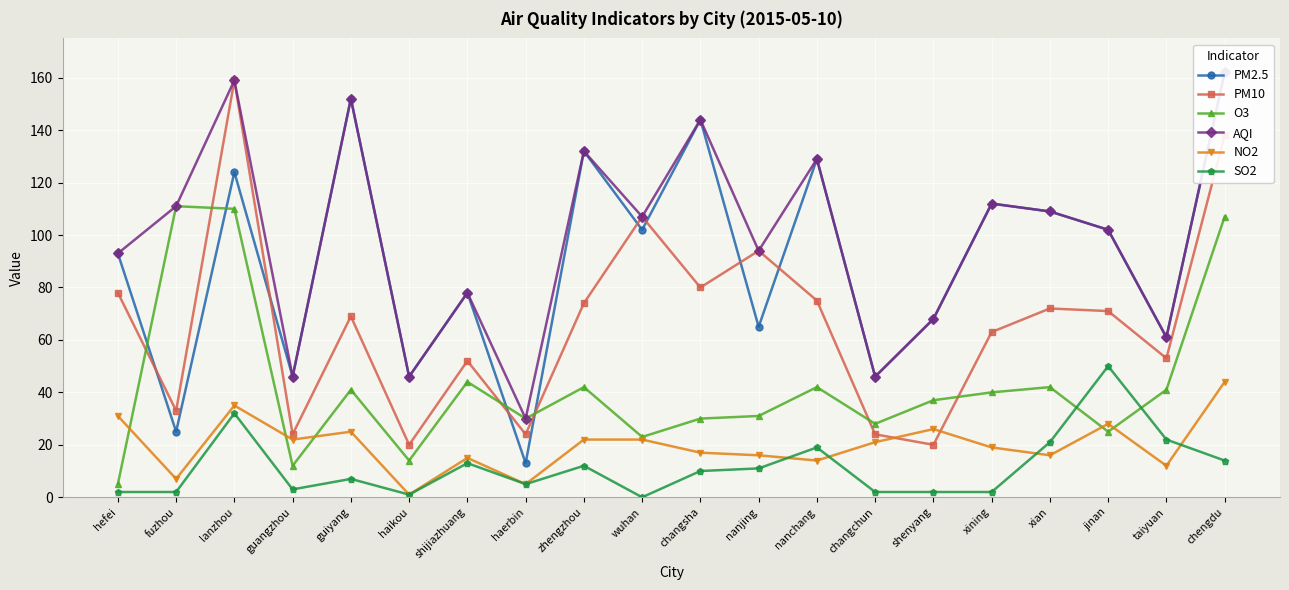

What is the label of the 2nd point from the left?

fuzhou